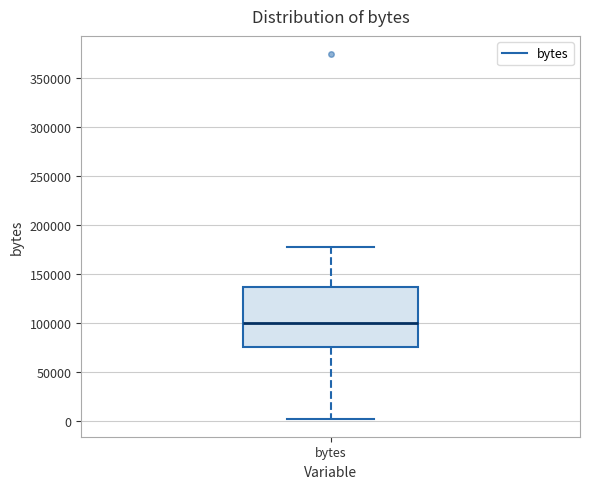

Read this box plot against the y-axis: the position of the median line, the range covered by the box, and the ends of both whiskers. The values are not printed on the chart, so give them approximately, as read against the axis.

median 100000, box 75000 to 135000, whiskers 0 to 180000